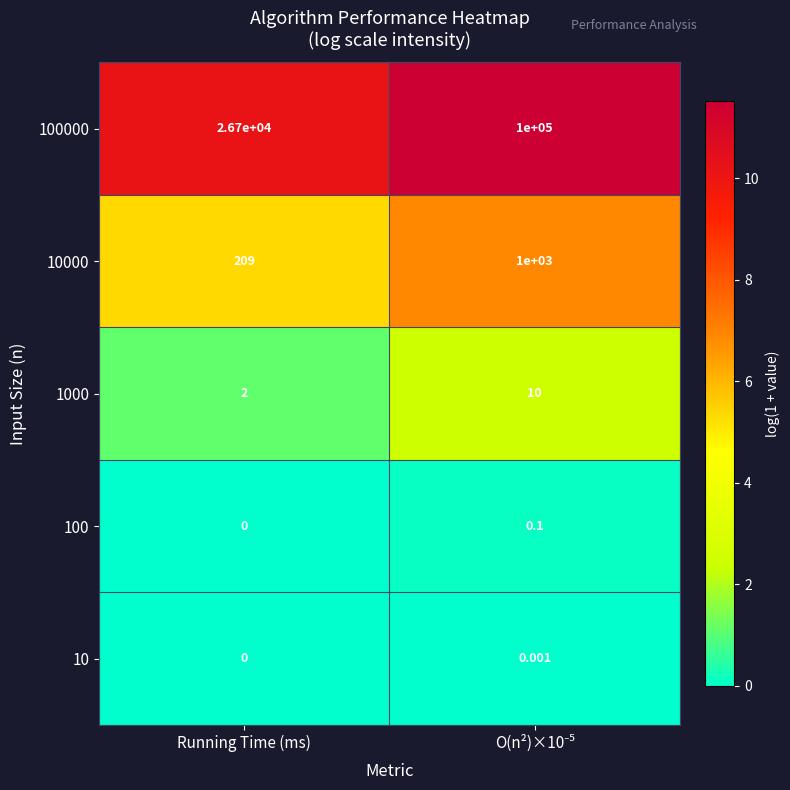

Where is 100000 nearest to the value 63350?

Running Time (ms)